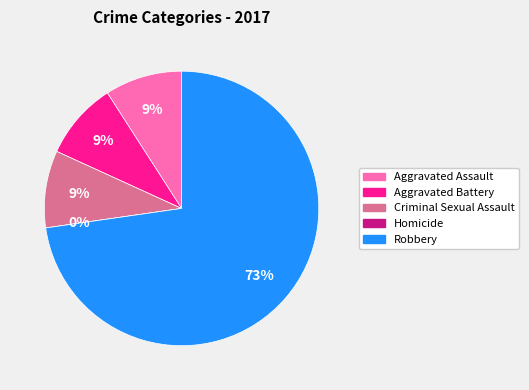

What percentage is the Aggravated Battery slice, to the nearest percent?

9%